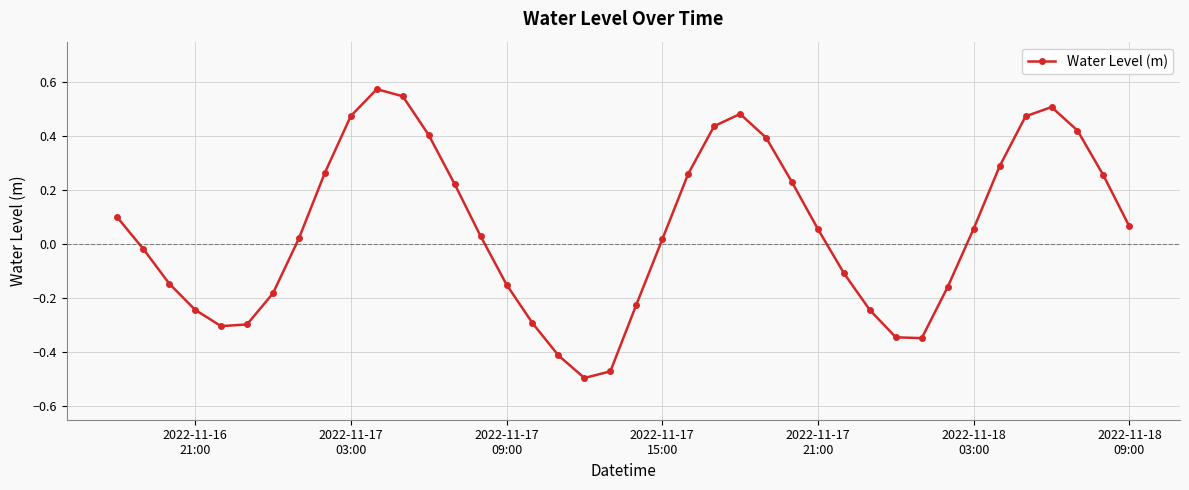

Does the chart have visible grid lines?

Yes